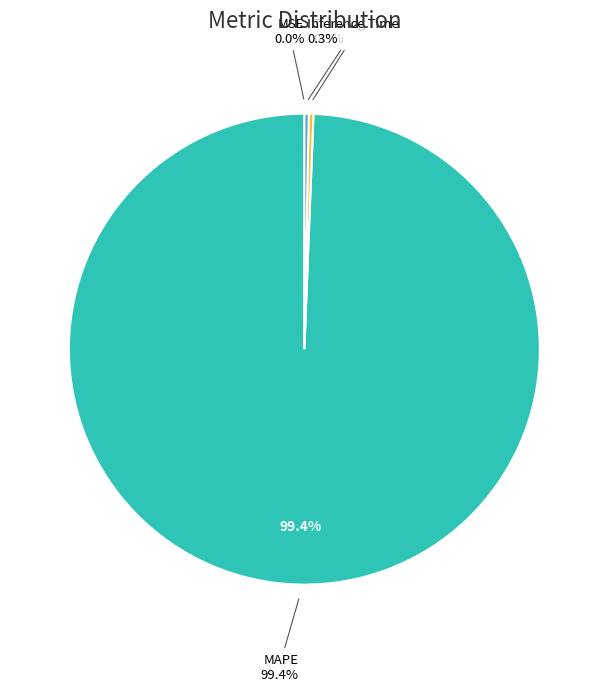

The MSE slice represents 0% of the pie. True or false?

True